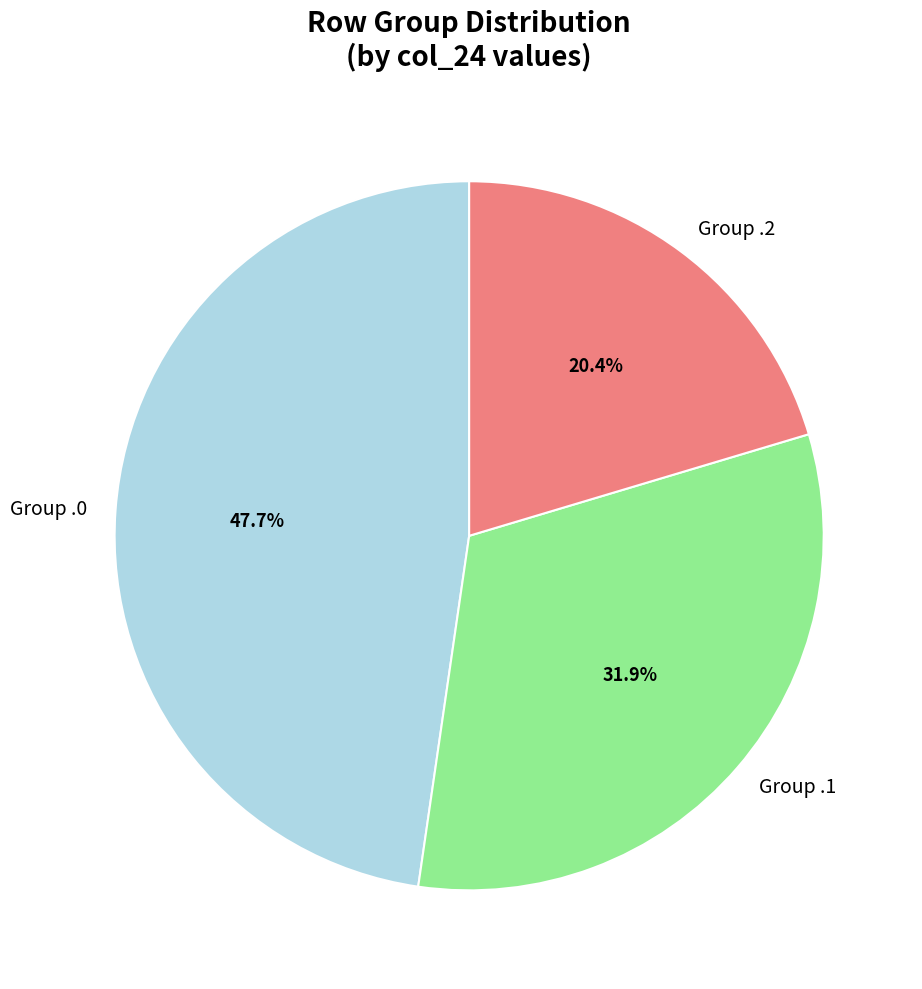

To the nearest percent, what is the difference between the largest and smallest slice percentages?

27%